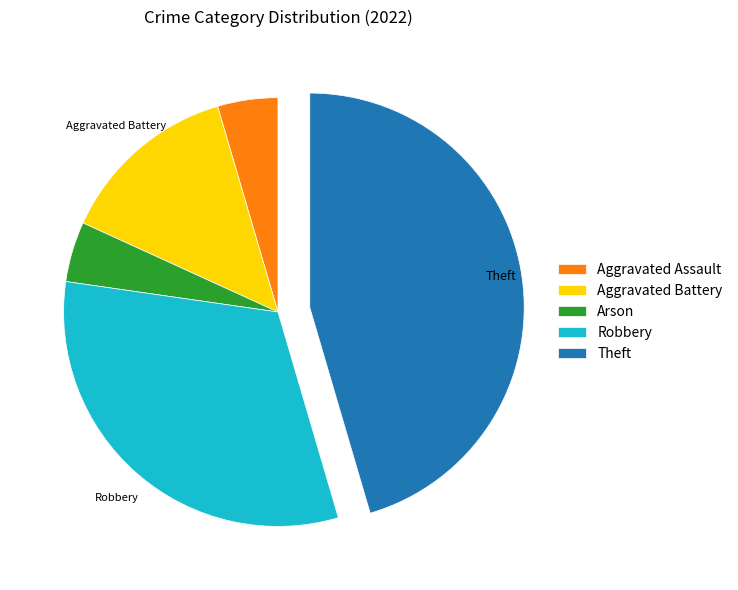

Is there any slice that represents more than half of the pie?

No